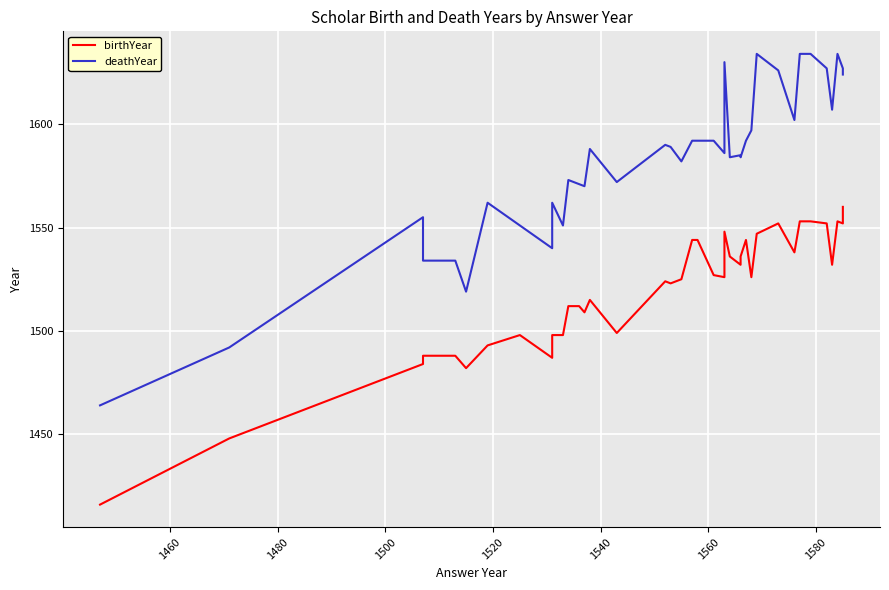

True or false: birthYear and deathYear intersect in this chart.

False